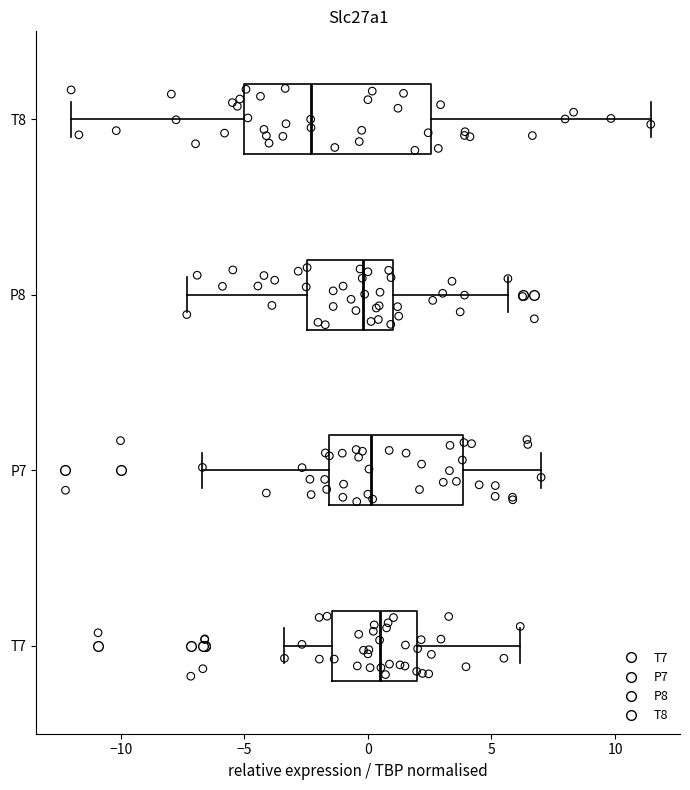

Reading bottom to top, transcribe this box plot: for each box, give where its median line is, the range the box spans, and where its two whiskers end, as read against the x-axis. The values are not printed on the chart, so give them approximately, as read against the axis.

T7: median 0.5, box -1.5 to 2.0, whiskers -3.5 to 6.0
P7: median 0.0, box -1.5 to 4.0, whiskers -6.5 to 7.0
P8: median 0.0, box -2.5 to 1.0, whiskers -7.5 to 5.5
T8: median -2.5, box -5.0 to 2.5, whiskers -12.0 to 11.5